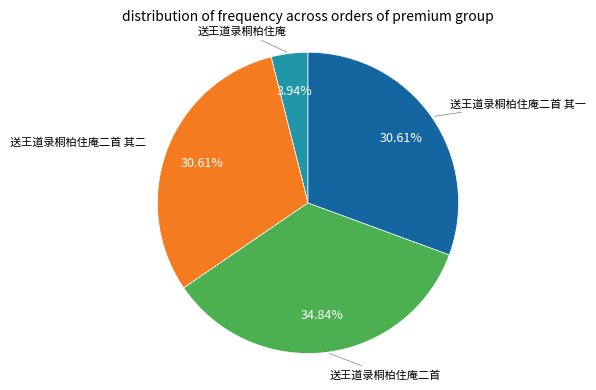

Does any single category account for the majority?

No